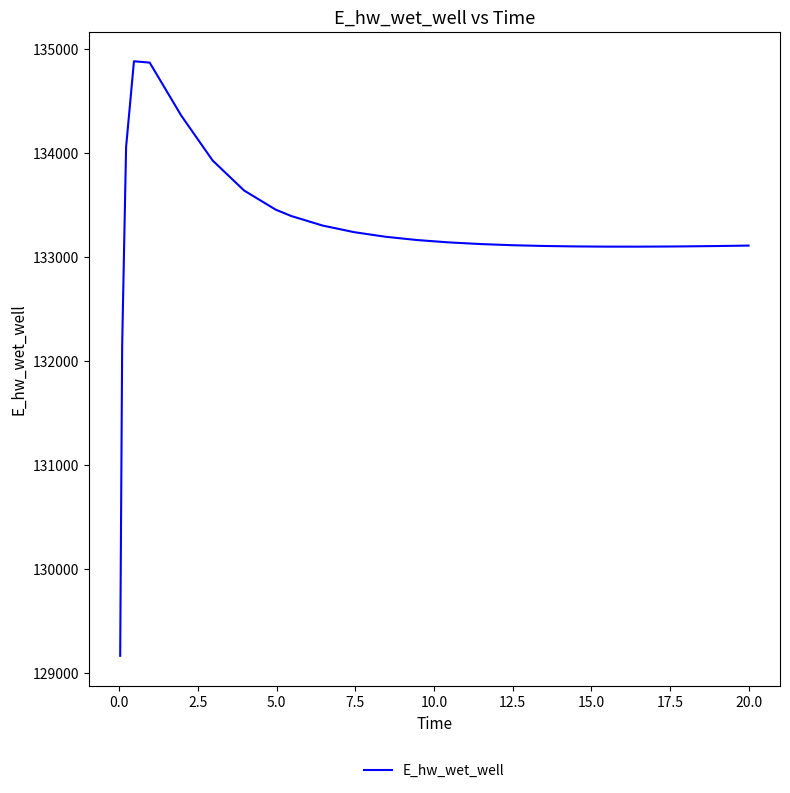

What is the maximum value shown in the chart?

134879.8